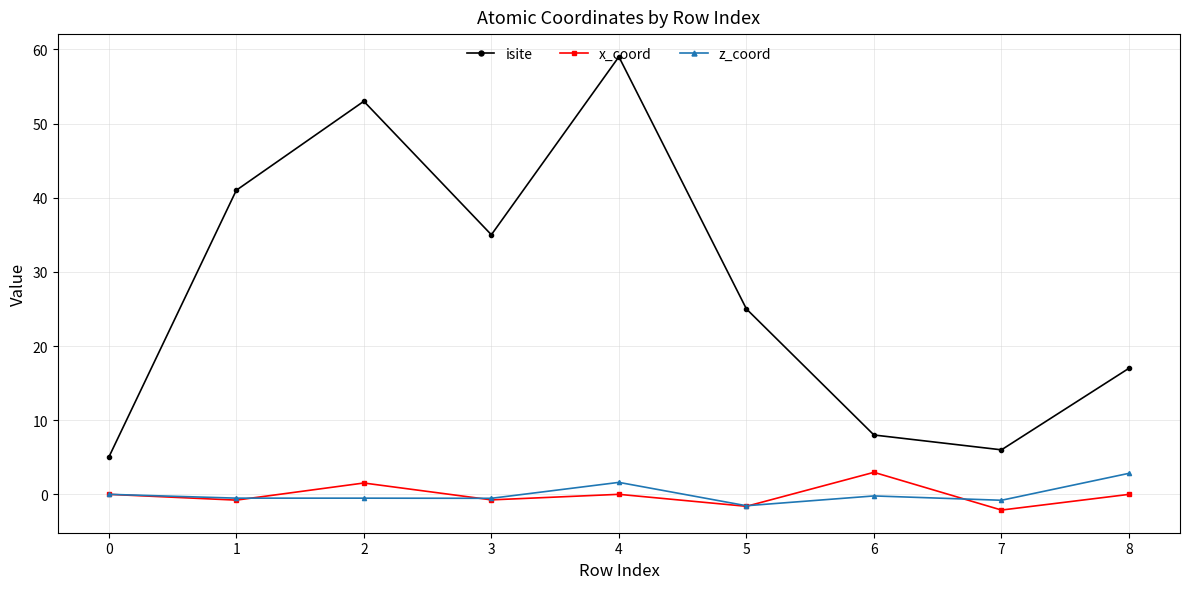

What is the difference between the maximum and minimum values in the z_coord series?

4.4